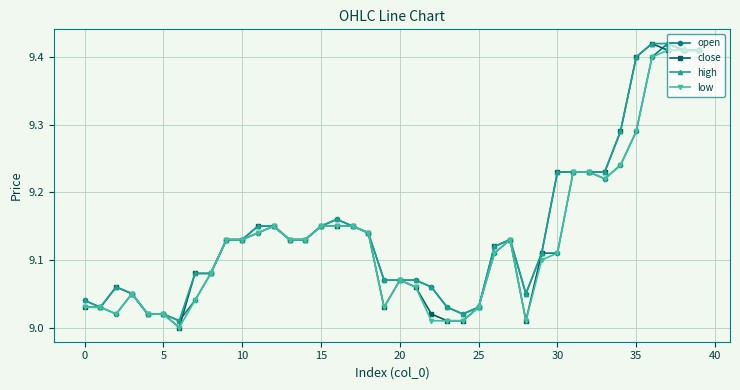

What is the difference between the maximum and minimum values in the low series?

0.4